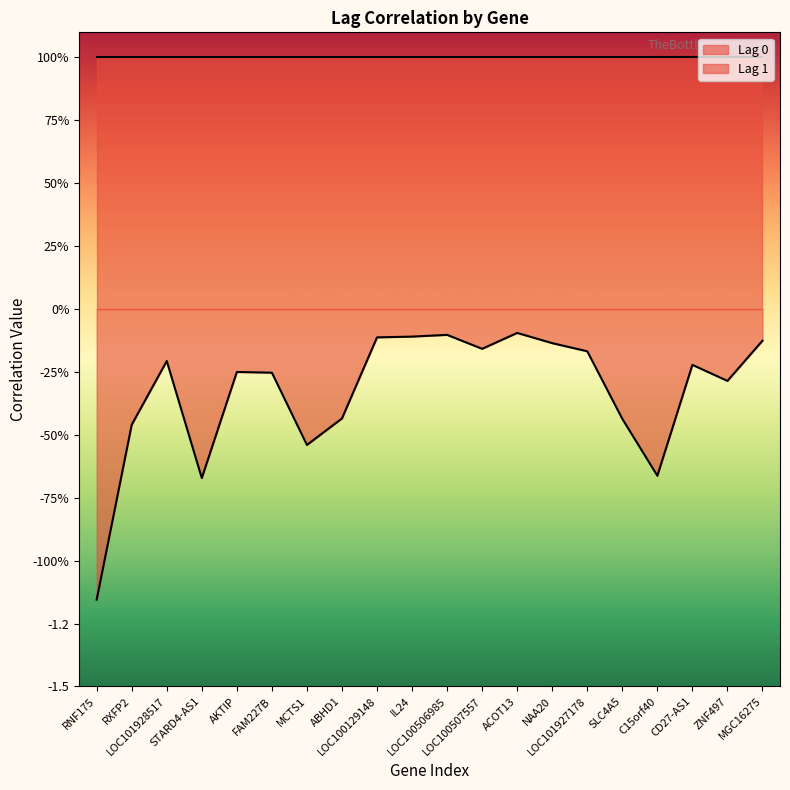

Reading left to right, list all the values displayed in this chart.

-1.2	-0.5	-0.2	-0.7	-0.2	-0.3	-0.5	-0.4	-0.1	-0.1	-0.1	-0.2	-0.1	-0.1	-0.2	-0.4	-0.7	-0.2	-0.3	-0.1